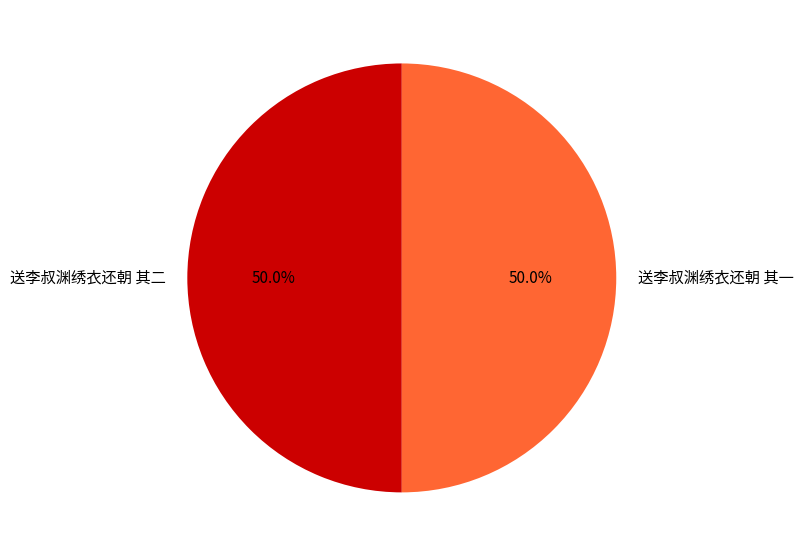

How much of the chart is everything except 送李叔渊绣衣还朝 其一?

50.0%